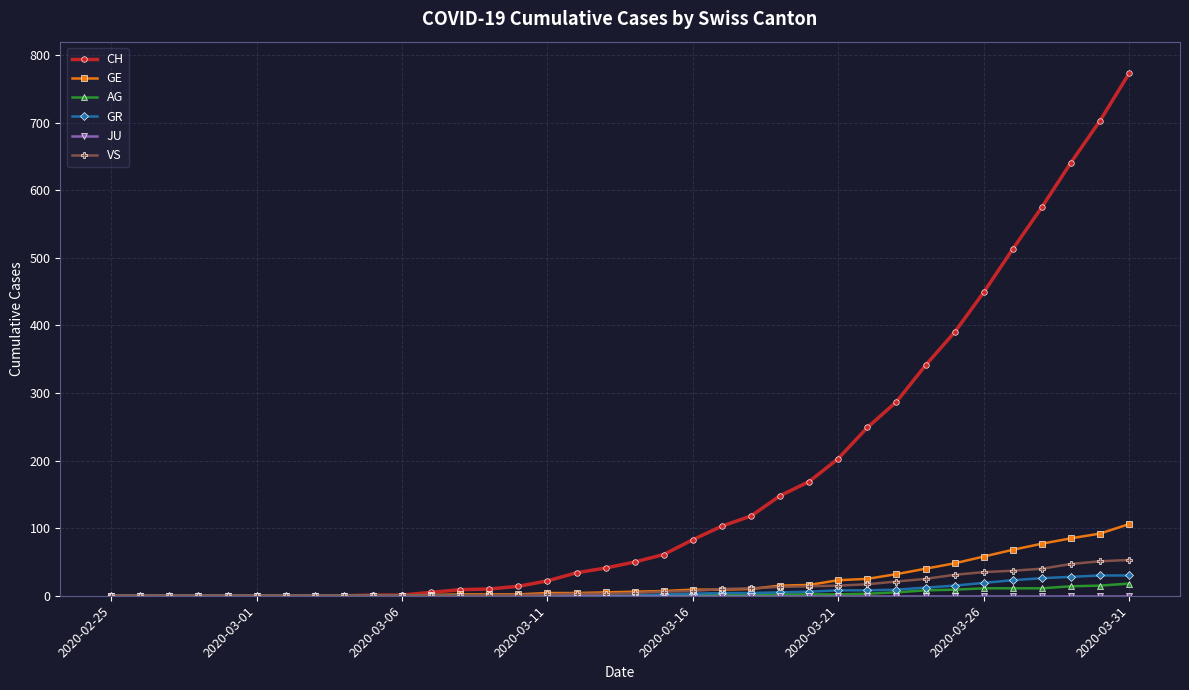

At how many categories does at least one series exceed 463?

5